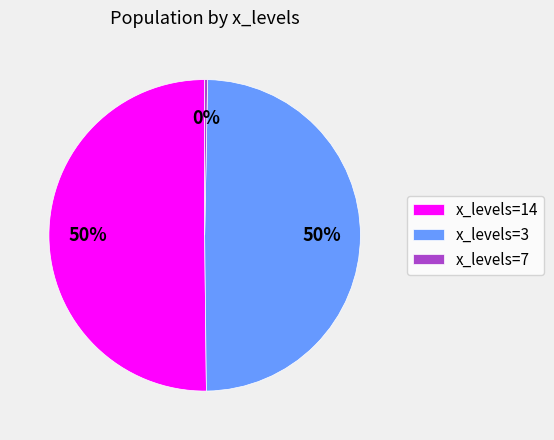

Do x_levels=3 and x_levels=14 together represent more than half of the pie?

Yes